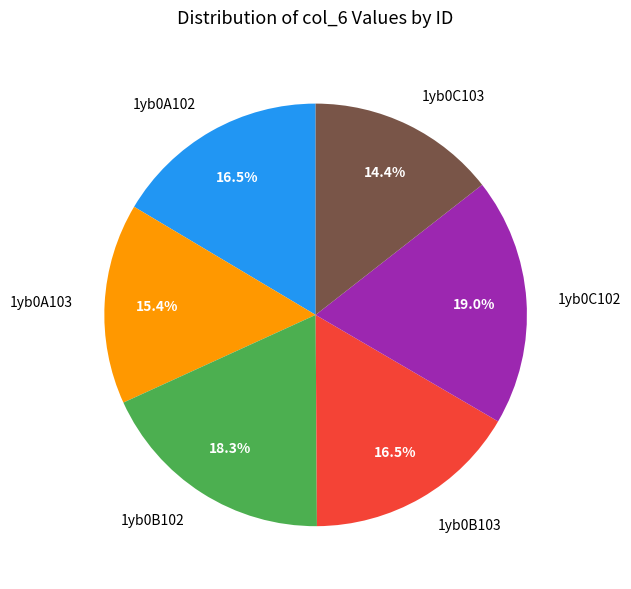

Is there any slice that represents more than half of the pie?

No